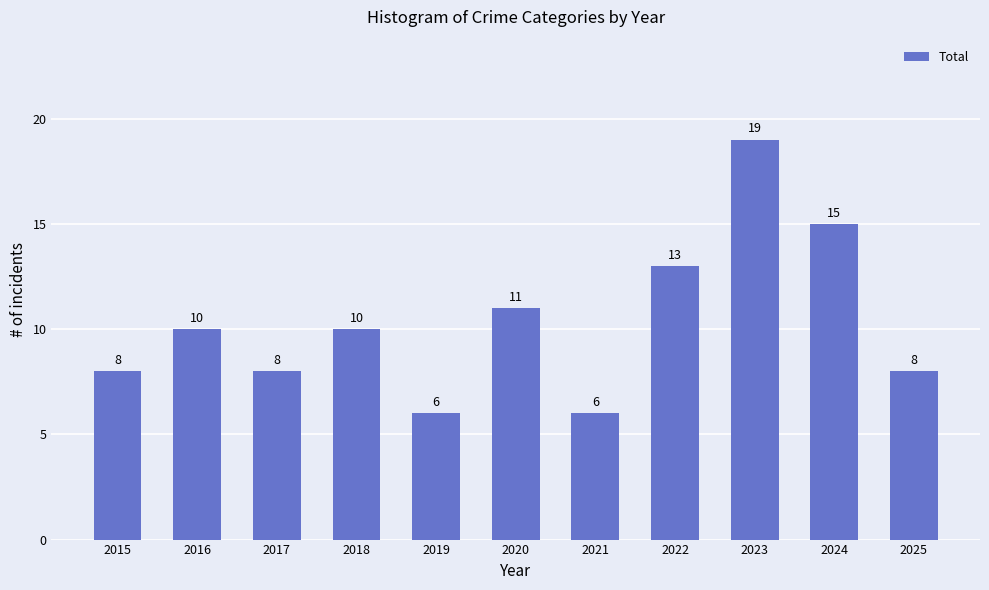

What is the sum of the values at 2017 and 2016?

18